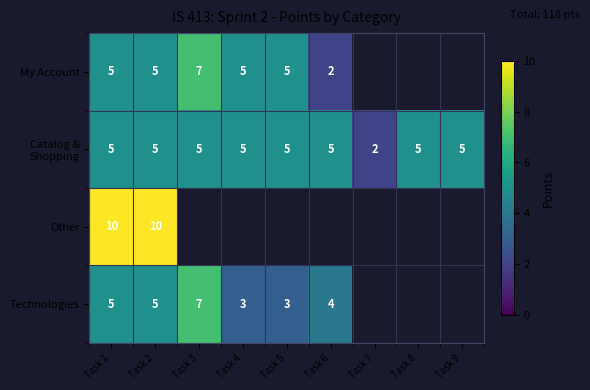

The value of Technologies at Task 3 is 2. True or false?

False